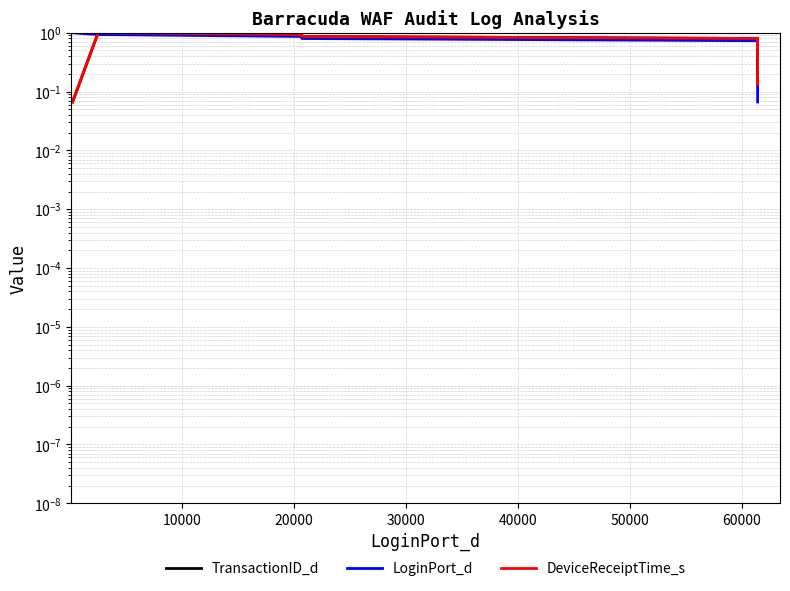

True or false: DeviceReceiptTime_s has more than 1 interior local peaks.

True